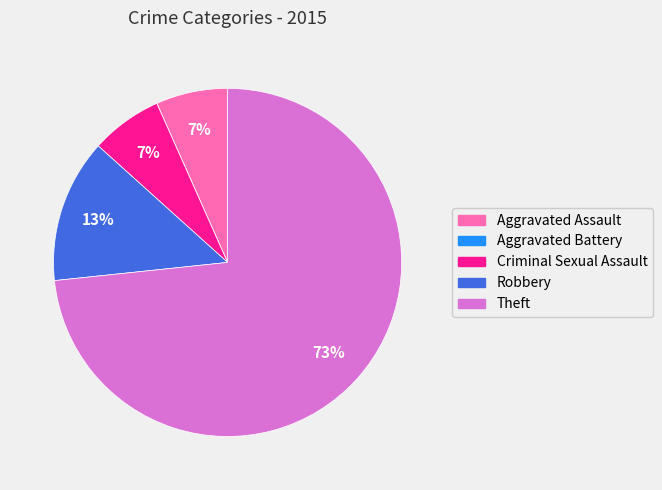

Is the sum of Theft and Robbery greater than half?

Yes